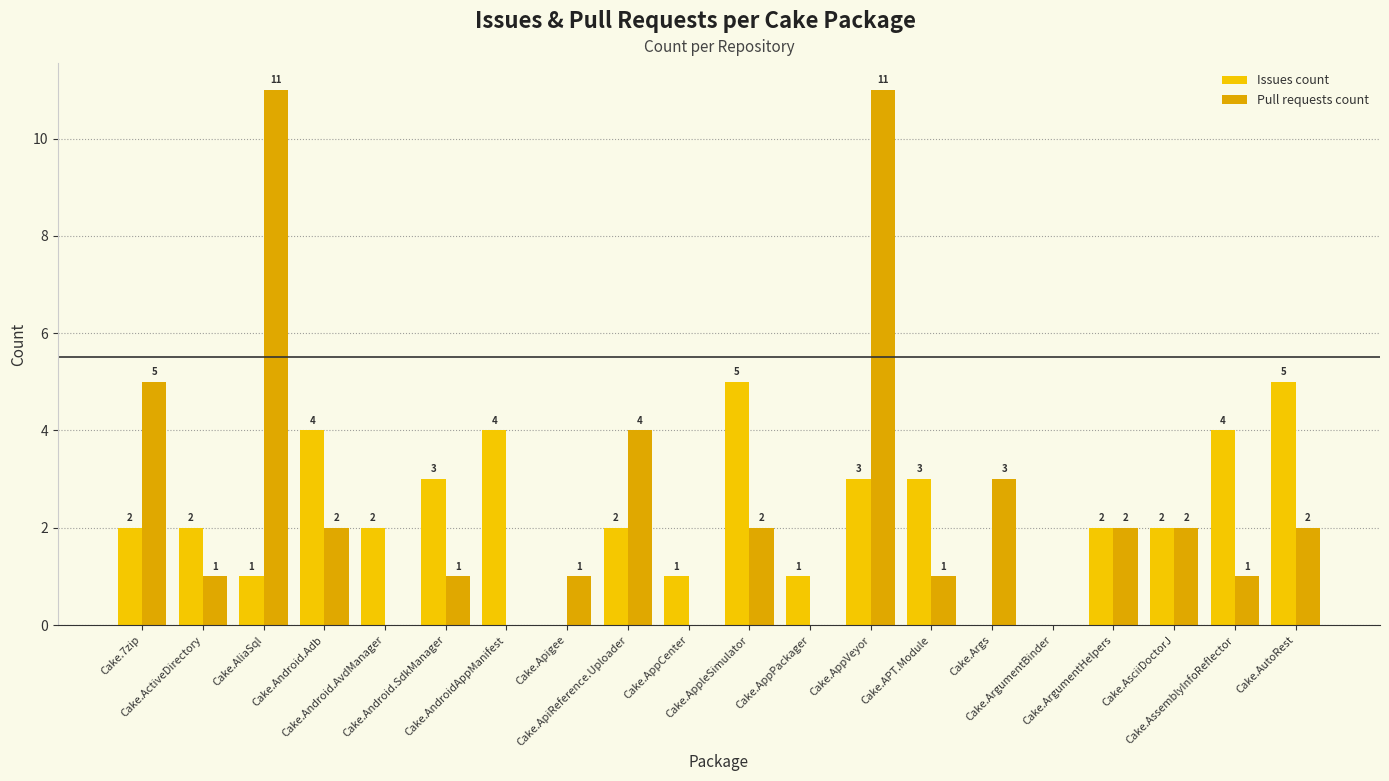

Reading right to left, list all the values displayed in this chart.

Issues count: Cake.AutoRest=5	Cake.AssemblyInfoReflector=4	Cake.AsciiDoctorJ=2	Cake.ArgumentHelpers=2	Cake.ArgumentBinder=0	Cake.Args=0	Cake.APT.Module=3	Cake.AppVeyor=3	Cake.AppPackager=1	Cake.AppleSimulator=5	Cake.AppCenter=1	Cake.ApiReference.Uploader=2	Cake.Apigee=0	Cake.AndroidAppManifest=4	Cake.Android.SdkManager=3	Cake.Android.AvdManager=2	Cake.Android.Adb=4	Cake.AliaSql=1	Cake.ActiveDirectory=2	Cake.7zip=2
Pull requests count: Cake.AutoRest=2	Cake.AssemblyInfoReflector=1	Cake.AsciiDoctorJ=2	Cake.ArgumentHelpers=2	Cake.ArgumentBinder=0	Cake.Args=3	Cake.APT.Module=1	Cake.AppVeyor=11	Cake.AppPackager=0	Cake.AppleSimulator=2	Cake.AppCenter=0	Cake.ApiReference.Uploader=4	Cake.Apigee=1	Cake.AndroidAppManifest=0	Cake.Android.SdkManager=1	Cake.Android.AvdManager=0	Cake.Android.Adb=2	Cake.AliaSql=11	Cake.ActiveDirectory=1	Cake.7zip=5